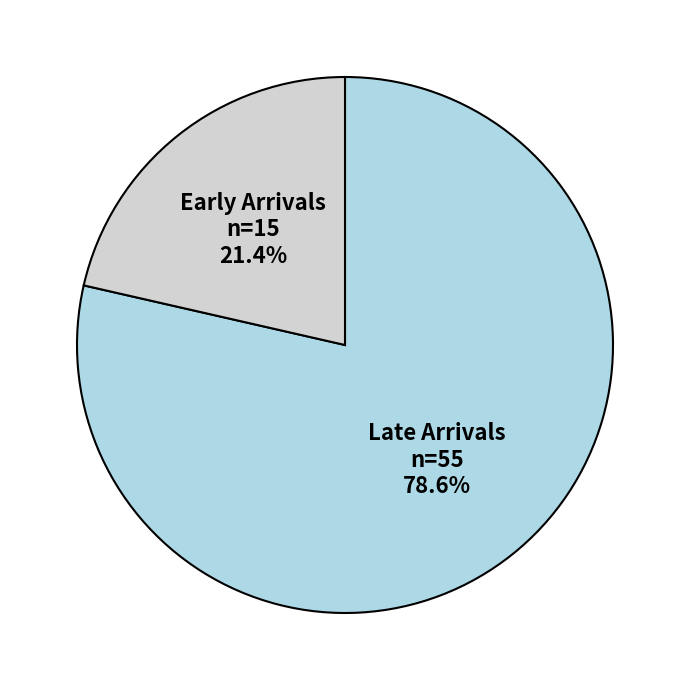

Is there a majority slice in this chart?

Yes